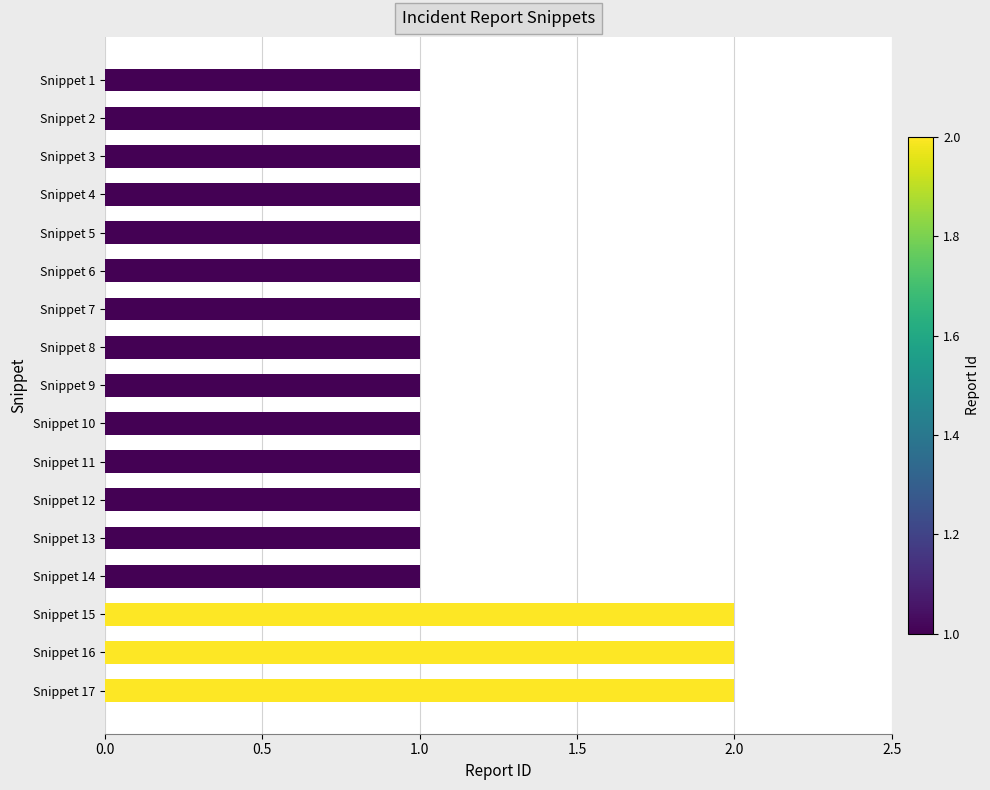

What is the ratio of the value at Snippet 15 to the value at Snippet 16?

1.0